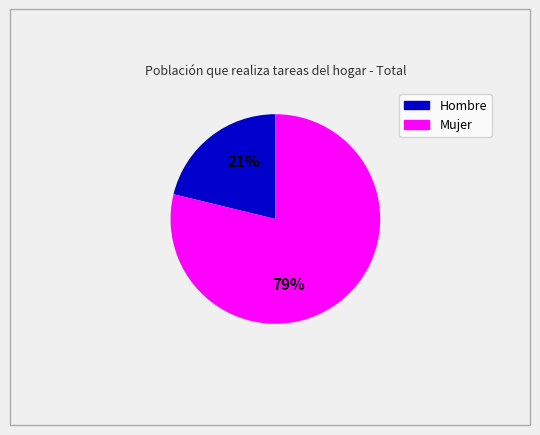

Is there any slice that represents more than half of the pie?

Yes